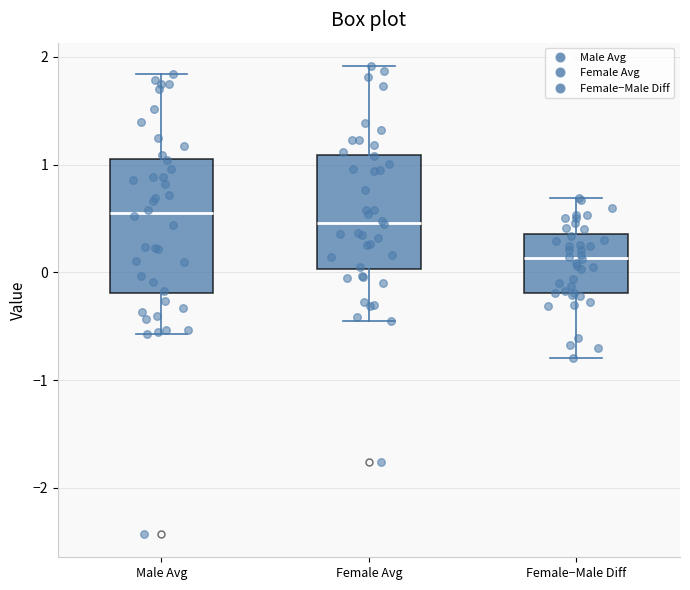

Reading left to right, read every box against the y-axis: the position of its median line, the range the box covers, and the ends of its whiskers. The values are not printed on the chart, so give them approximately, as read against the axis.

Male Avg: median 0.6, box -0.2 to 1.1, whiskers -0.6 to 1.8
Female Avg: median 0.5, box 0.0 to 1.1, whiskers -0.4 to 1.9
Female−Male Diff: median 0.1, box -0.2 to 0.4, whiskers -0.8 to 0.7